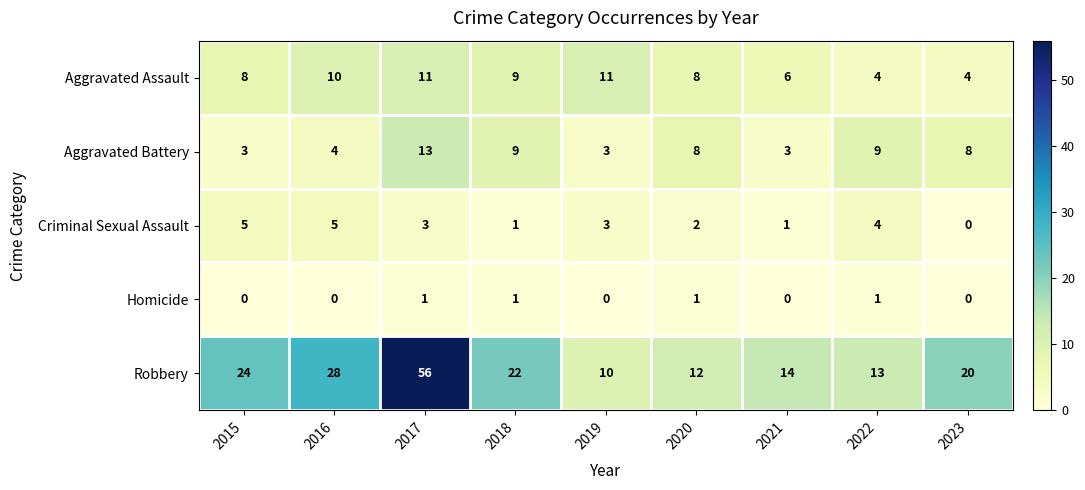

Which series has the largest range (max minus min)?

Robbery